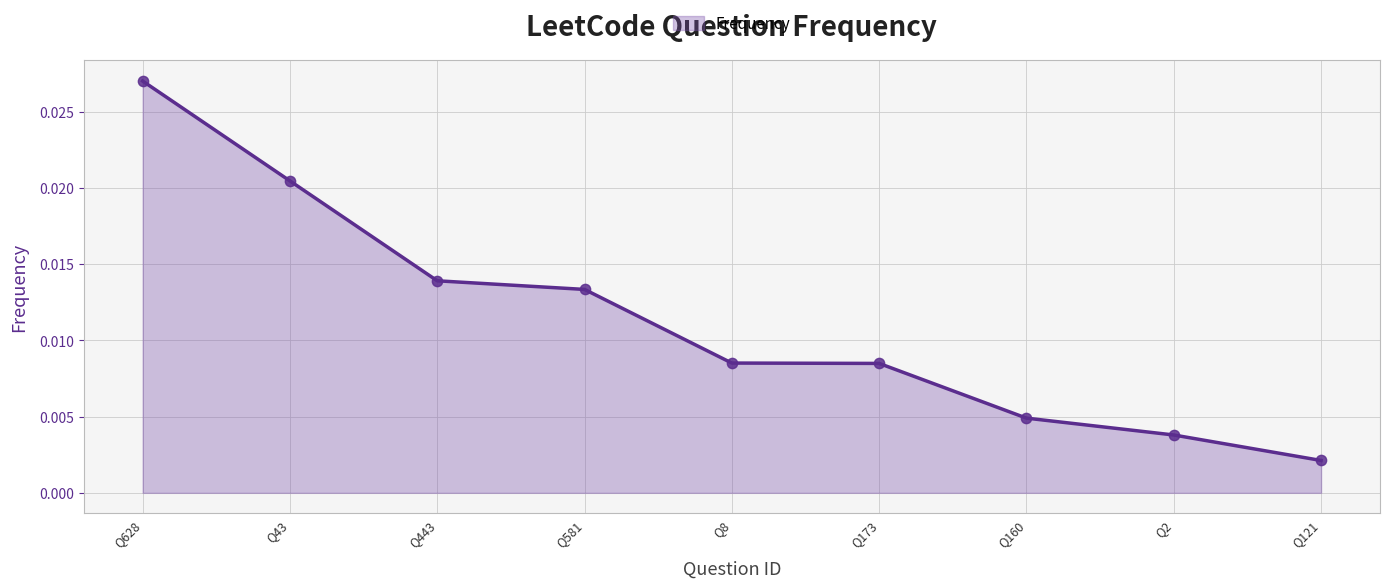

Which has a higher value, Q2 or Q43?

Q43